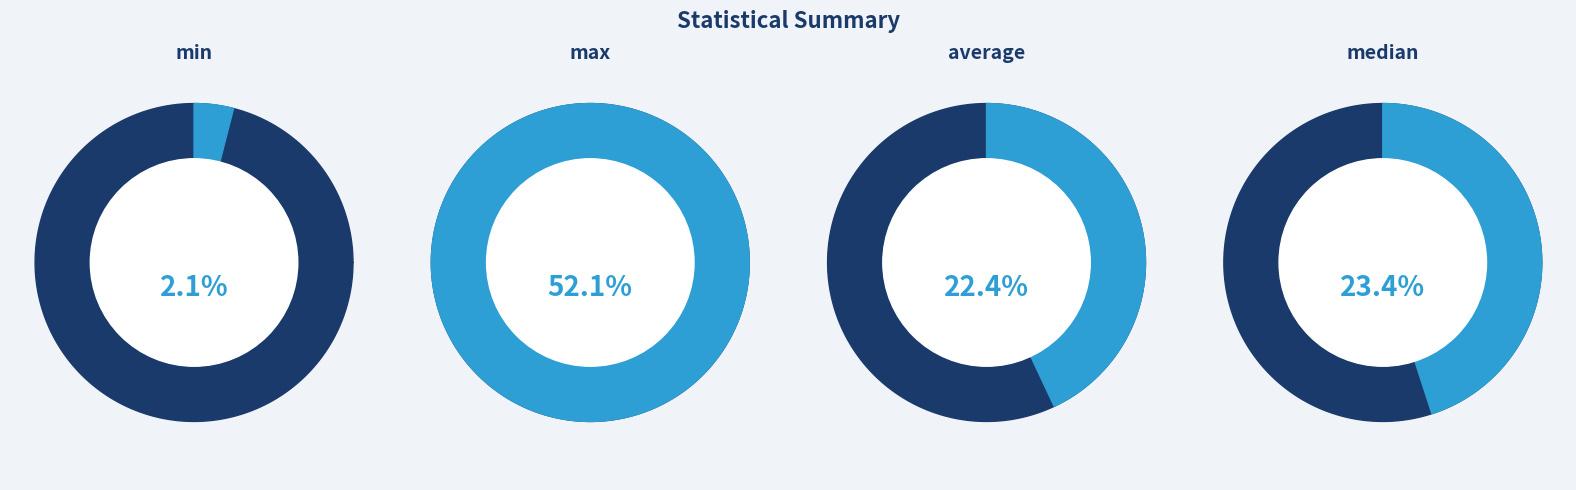

How many segments does this pie chart have?

4